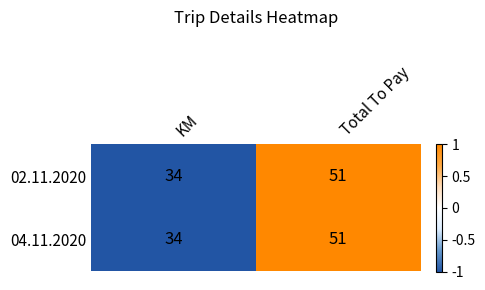

What is the maximum value shown in the chart?

51